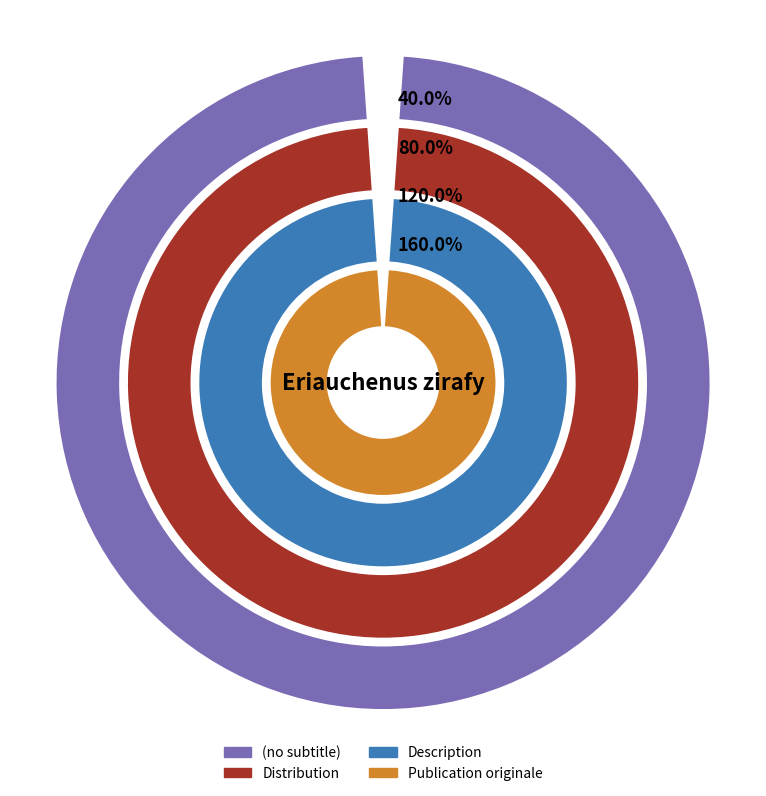

What is the smallest slice in the pie chart?

(no subtitle)